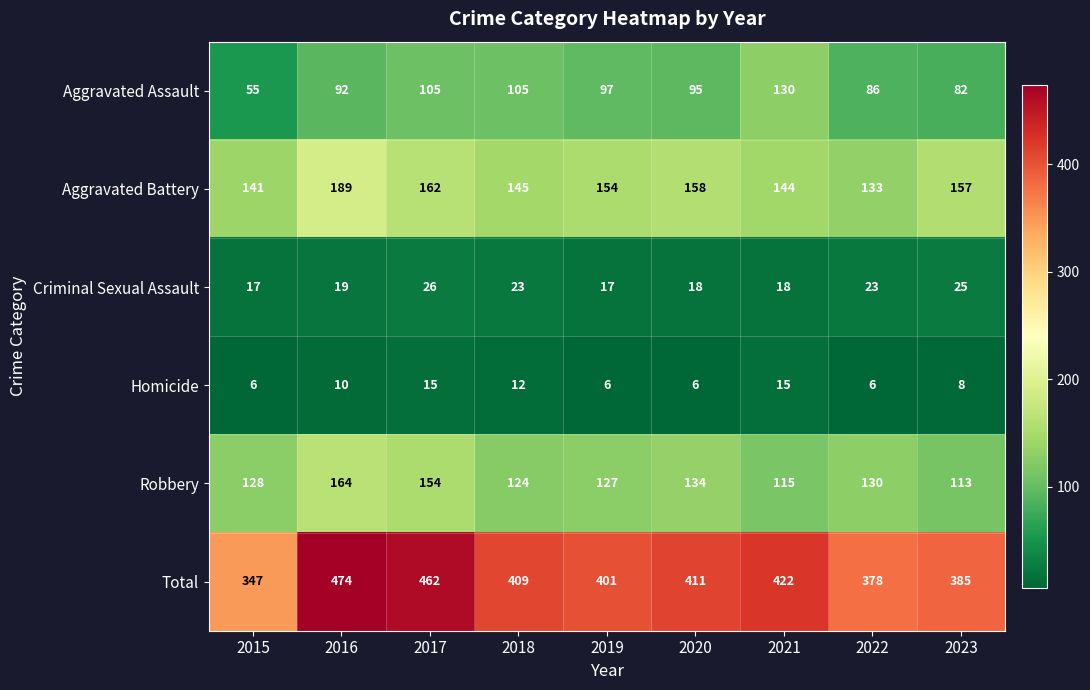

Is the value of Aggravated Assault at 2021 greater than the value of Homicide at 2023?

Yes